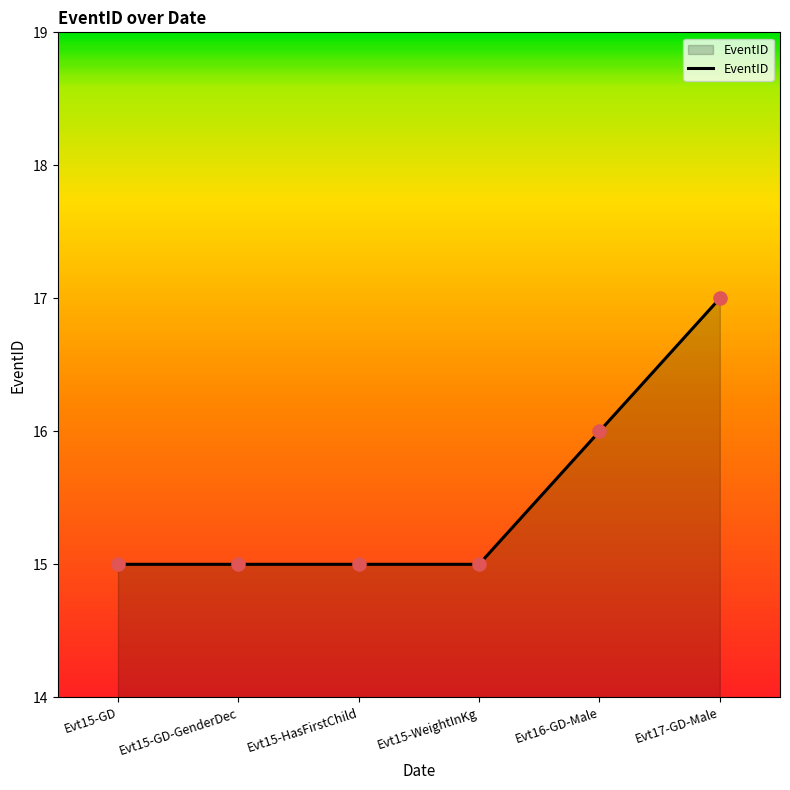

Between Evt15-GD-GenderDec and Evt16-GD-Male, which is larger?

Evt16-GD-Male